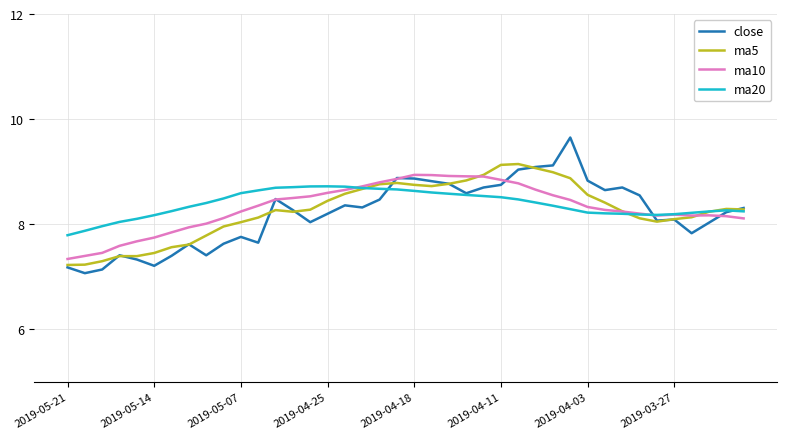

What is the smallest value displayed?

7.1